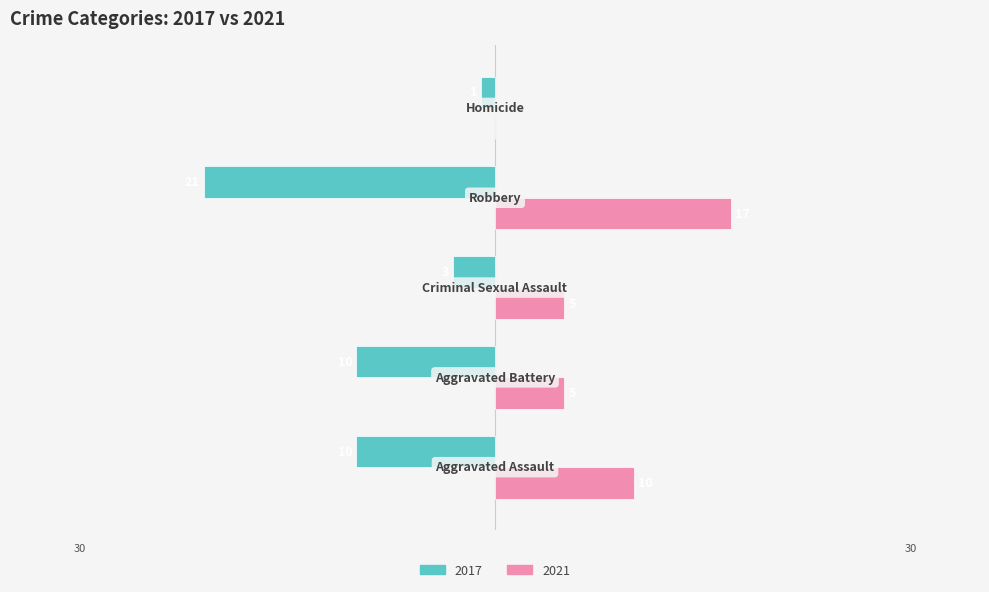

Count the 2017 values in the range -10 to -3.

3